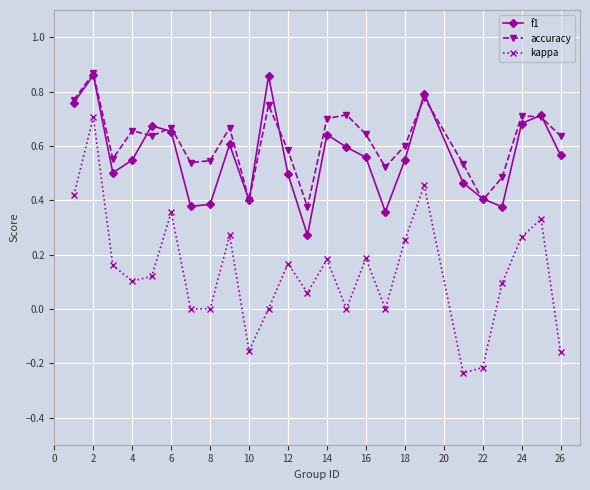

Which series has the widest spread of values?

kappa